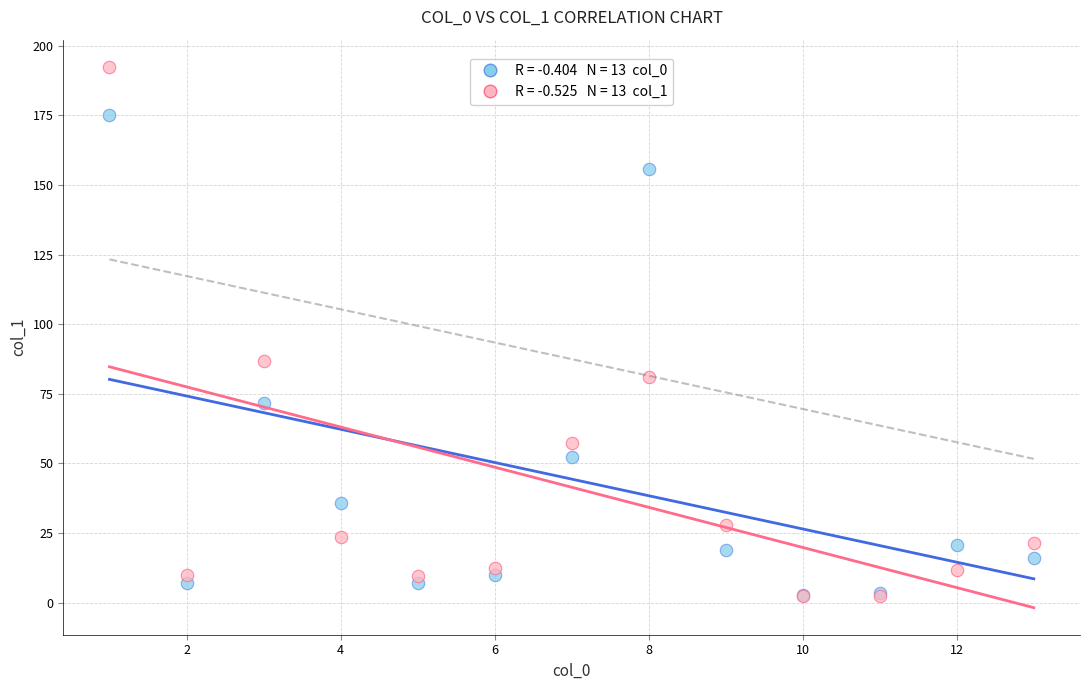

Across all series, what Y value is closest to 97?

86.6